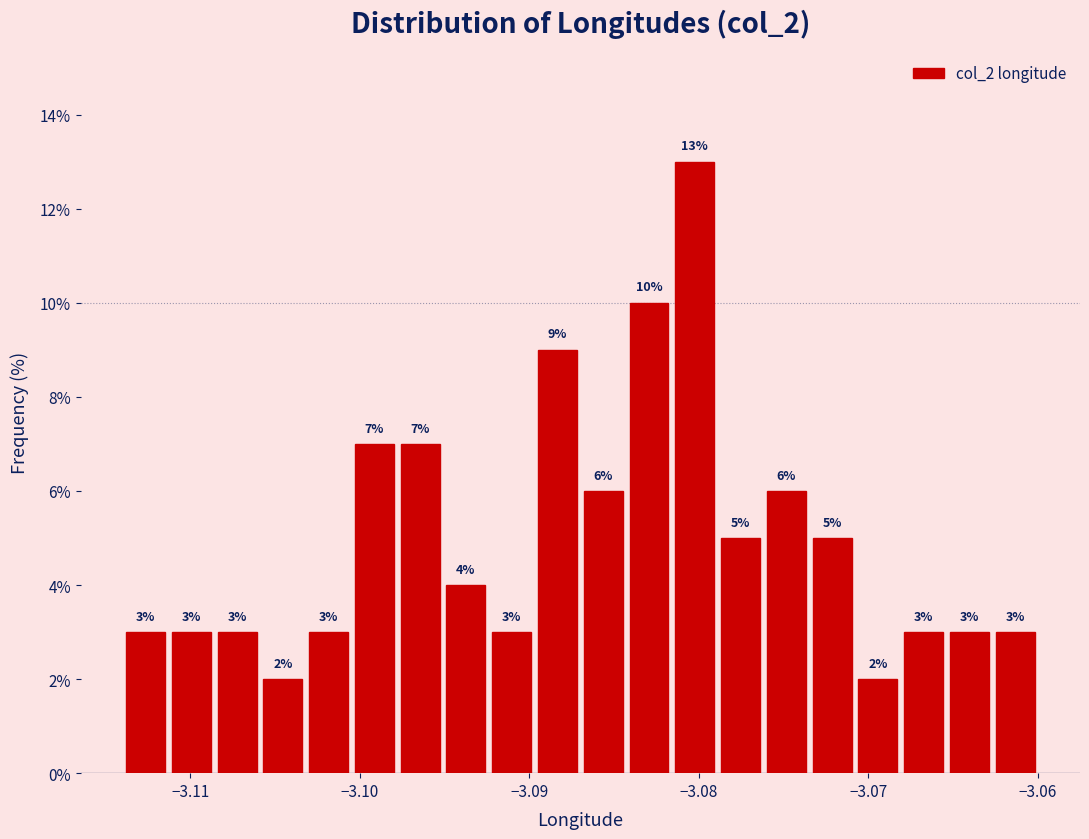

Read against the x-axis, roughly where is the centre of the tallest bar?

-3.080